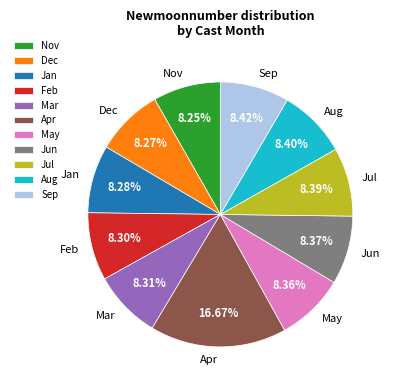

Combined, do Aug and May account for over 50%?

No